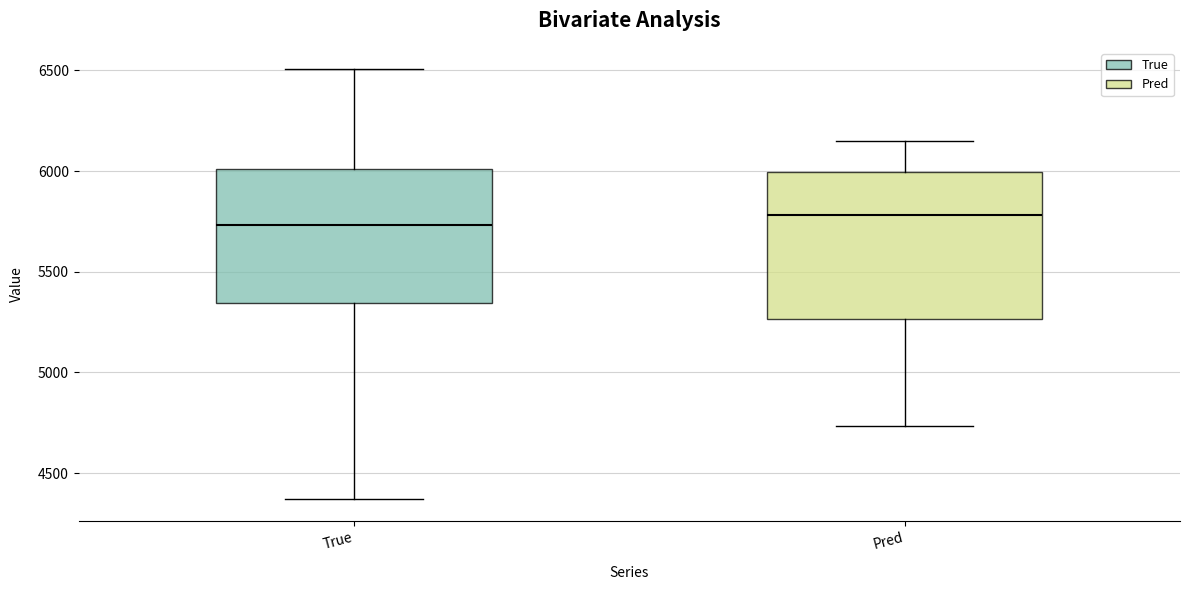

Comparing the boxes themselves (not the whiskers), which one is the tallest?

Pred